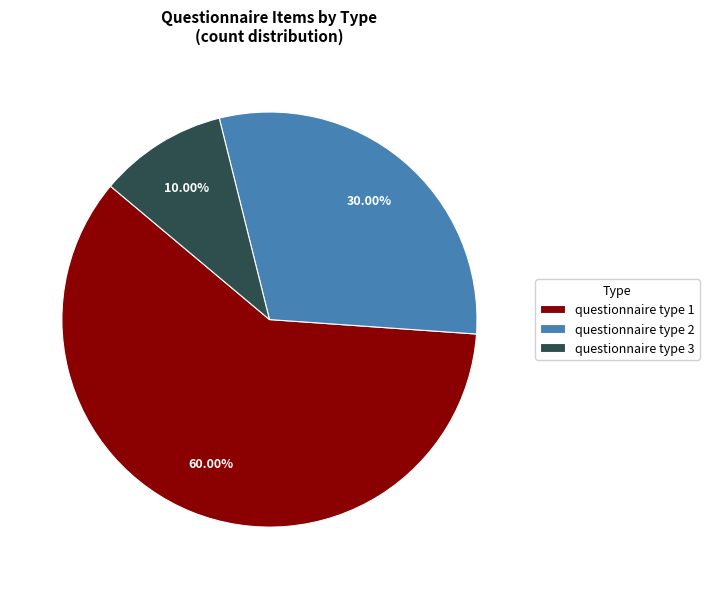

Does any single category account for the majority?

Yes